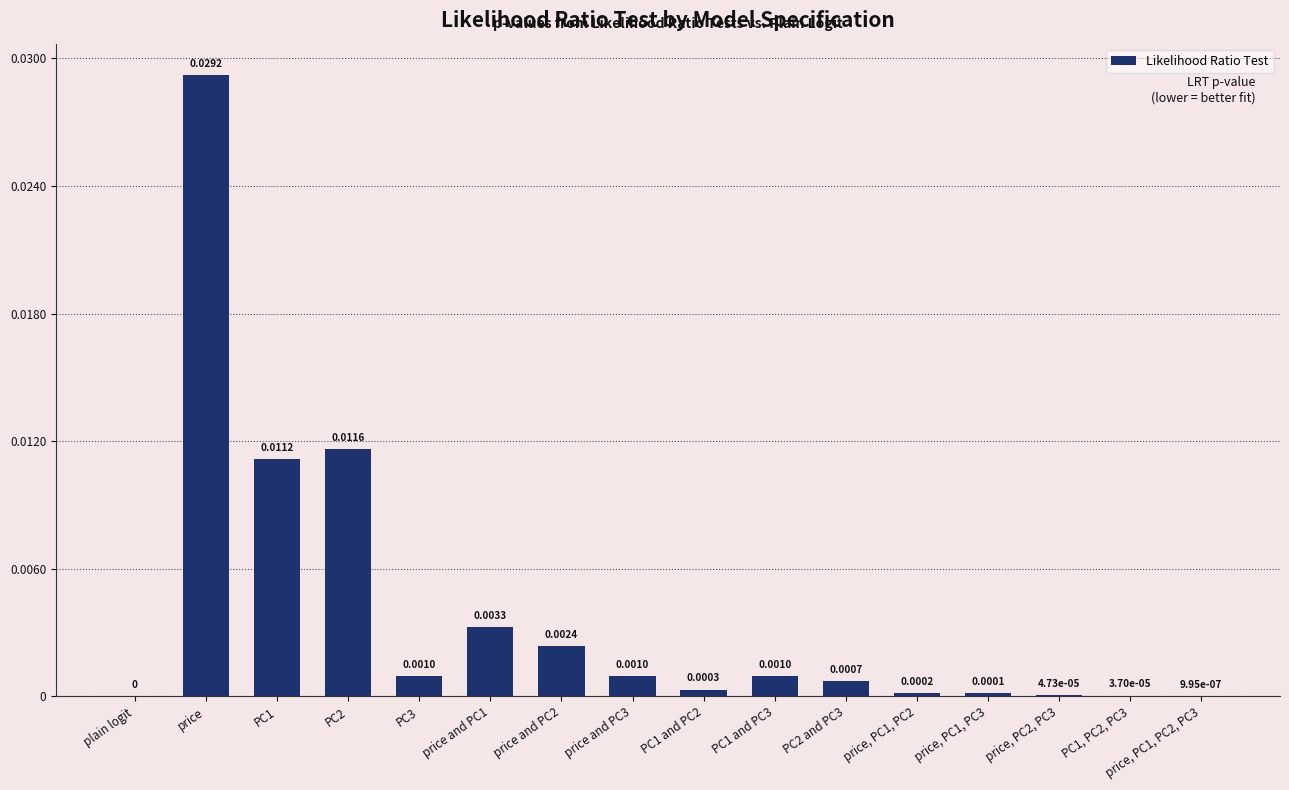

Count the number of values greater than 0.

15